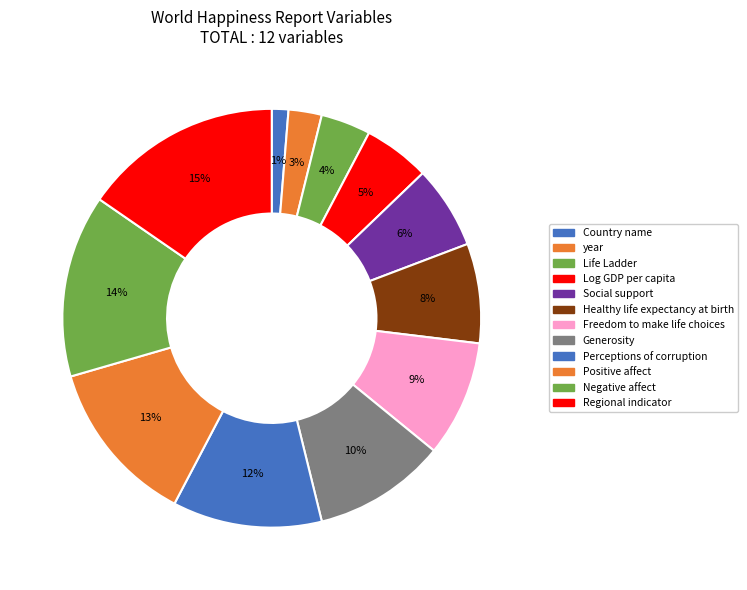

How many slices are in this pie chart?

12